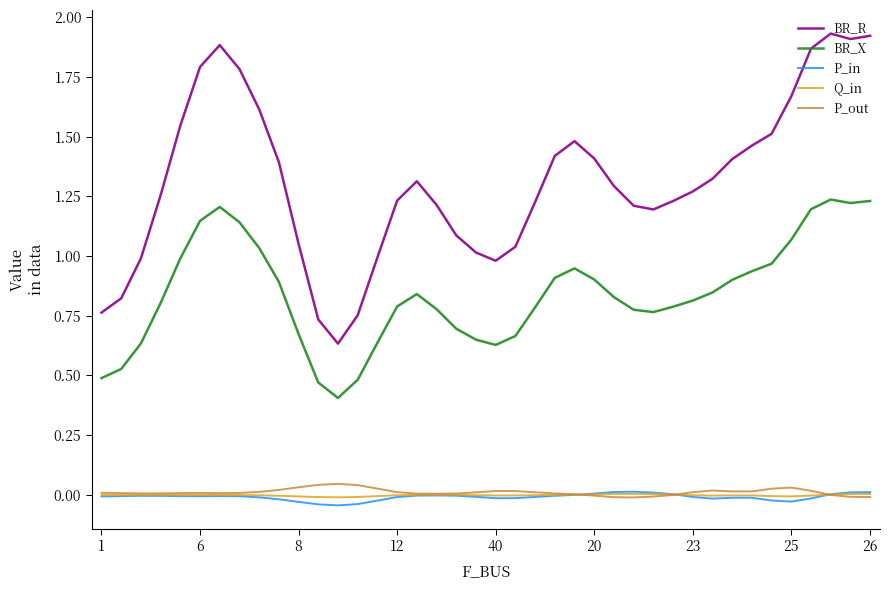

True or false: BR_X and BR_R cross at least once.

False